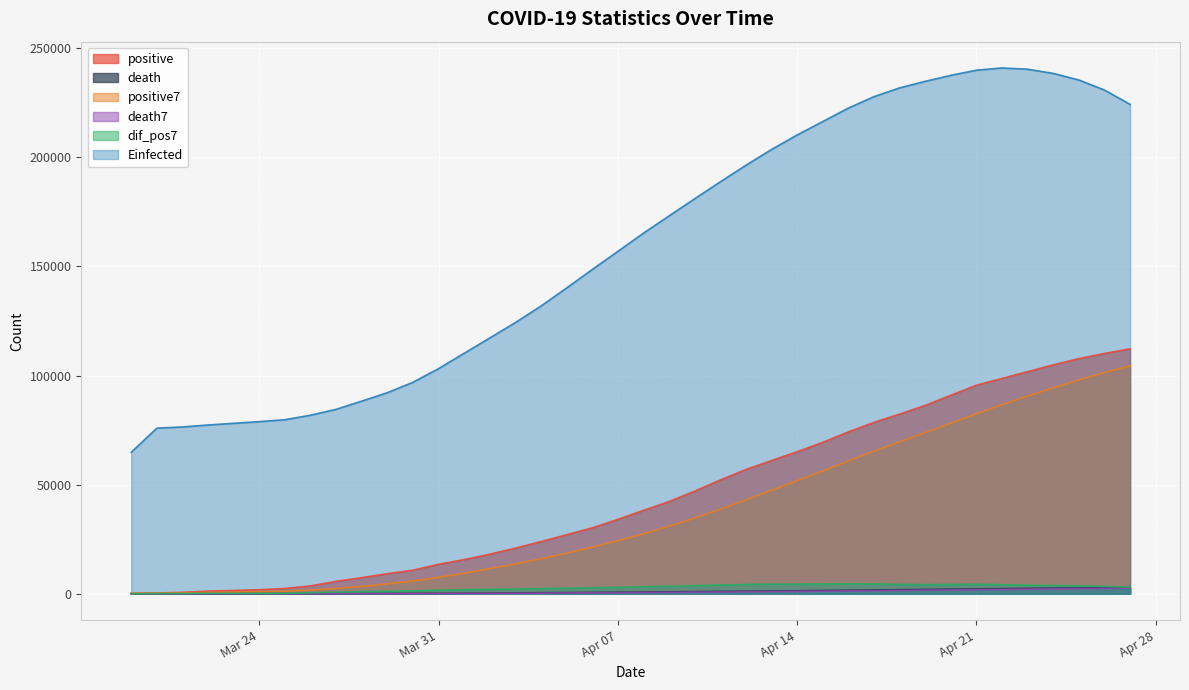

What is the highest value of the Einfected series?

240969.6